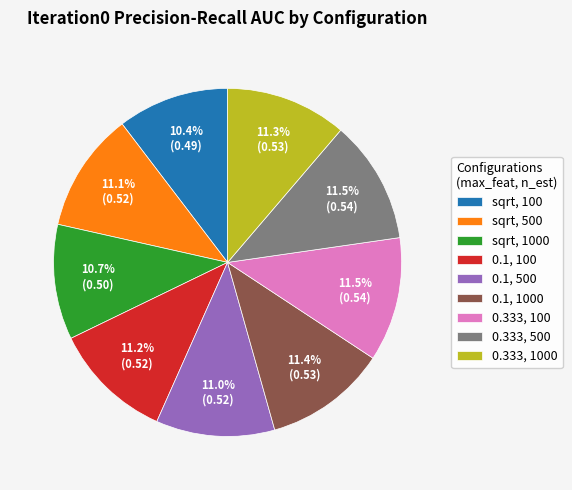

How many slices are in this pie chart?

9